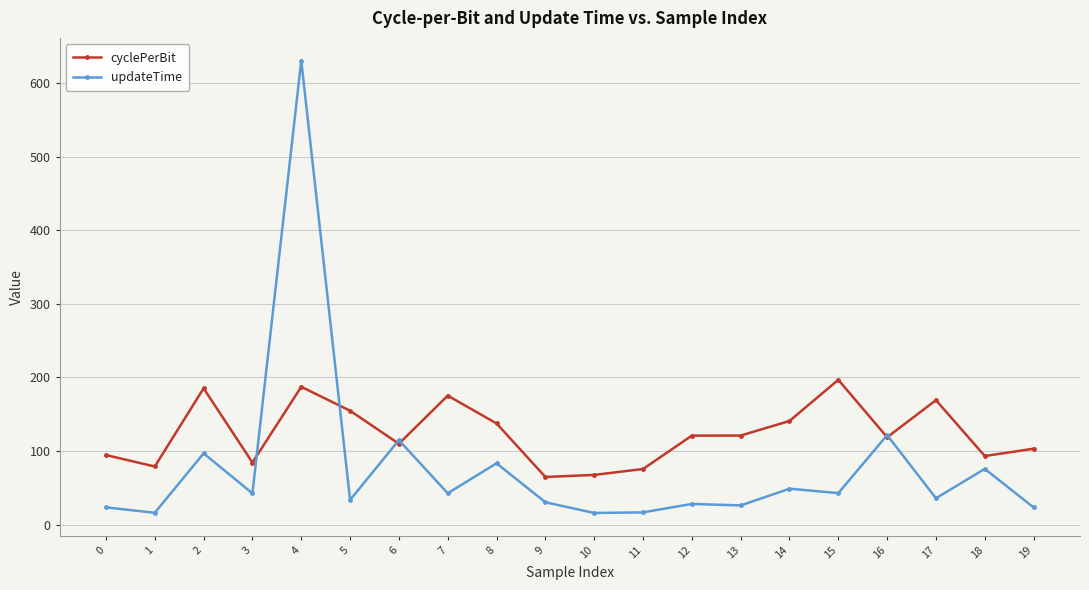

List the series in order of their peak value, lowest first.

cyclePerBit, updateTime